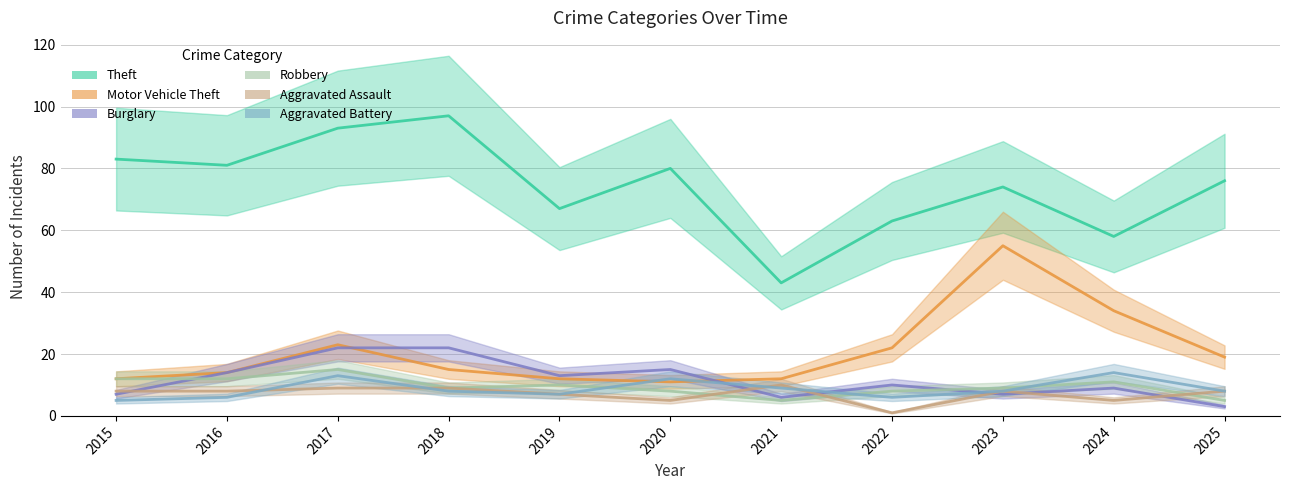

At how many categories does at least one series exceed 26?

11